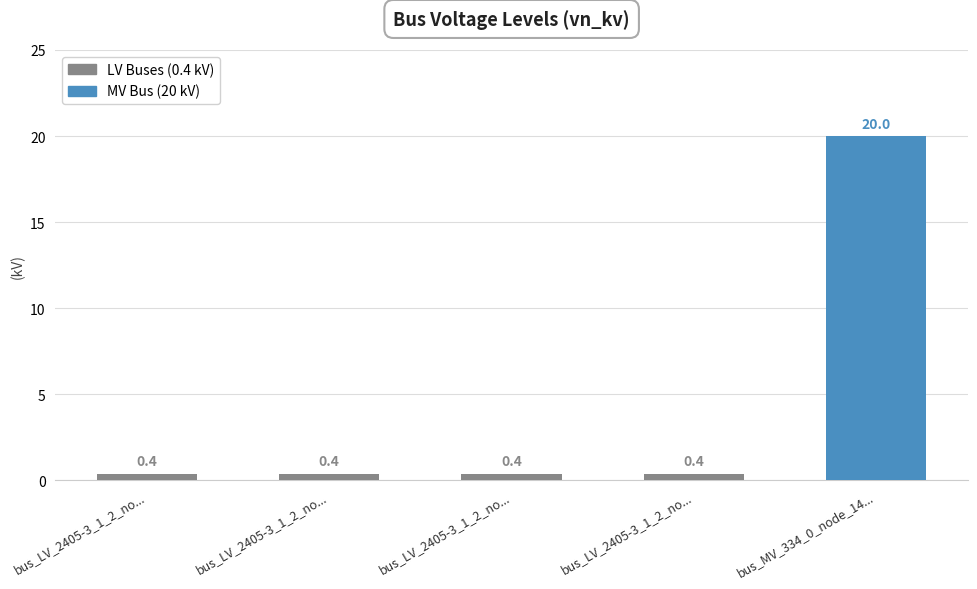

Reading right to left, what are all the values shown in this chart?

20.0	0.4	0.4	0.4	0.4